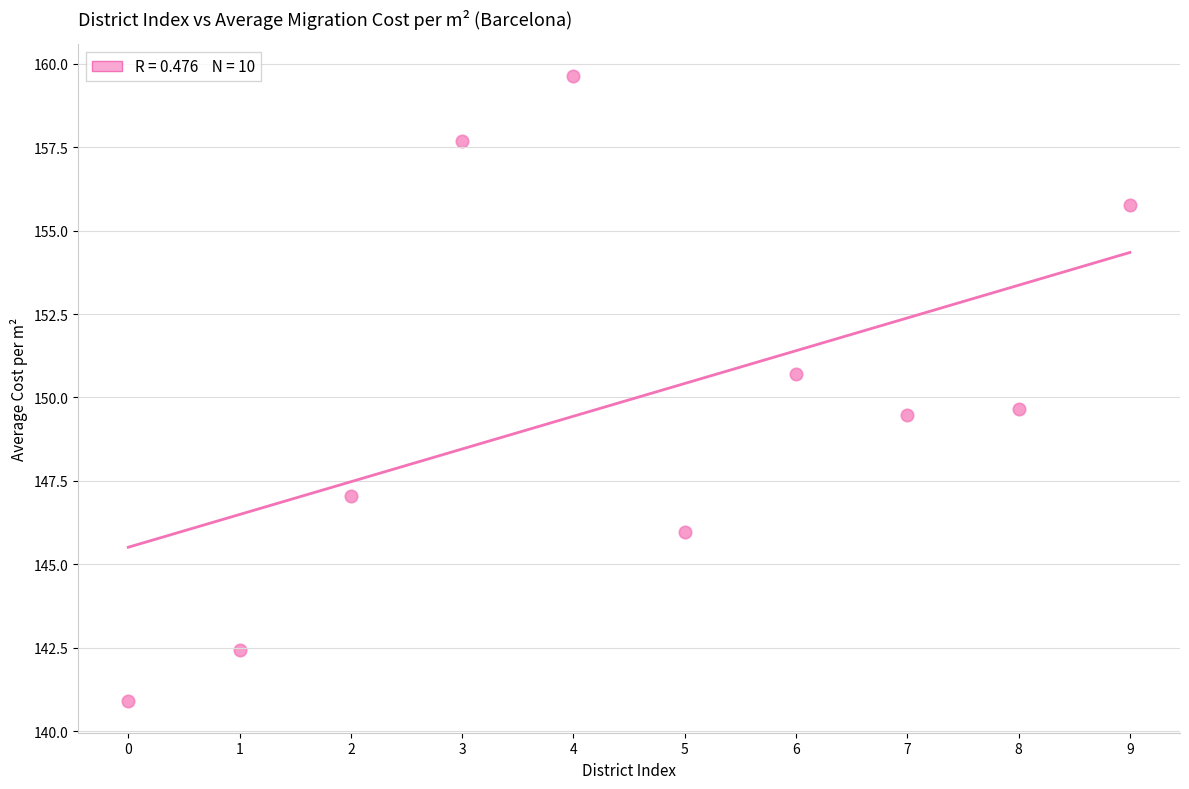

What is the average X value?

4.5